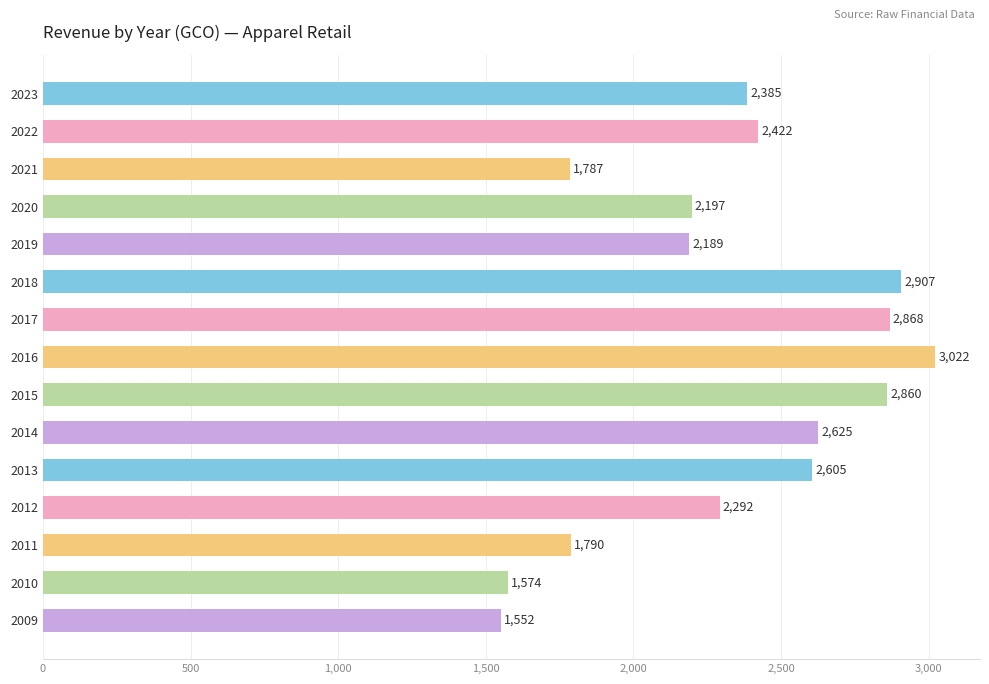

The chart shows a value of 3784.1 at 2023. True or false?

False